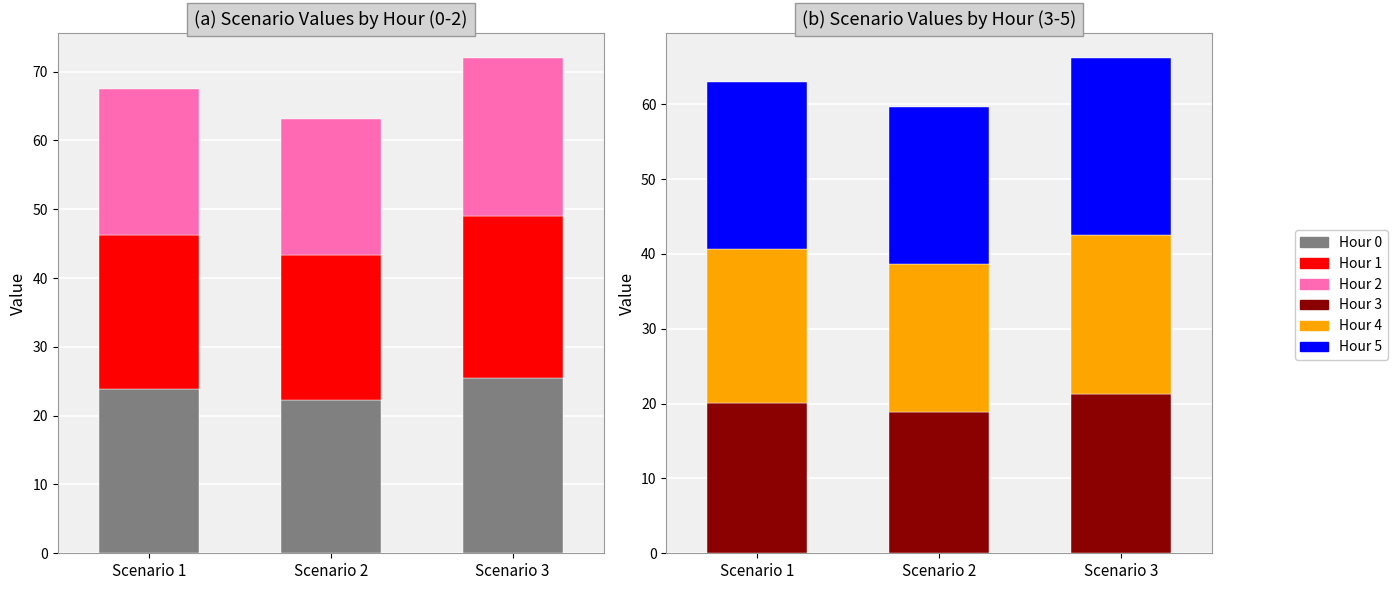

What is the difference between the highest and lowest values at Scenario 1?

3.9